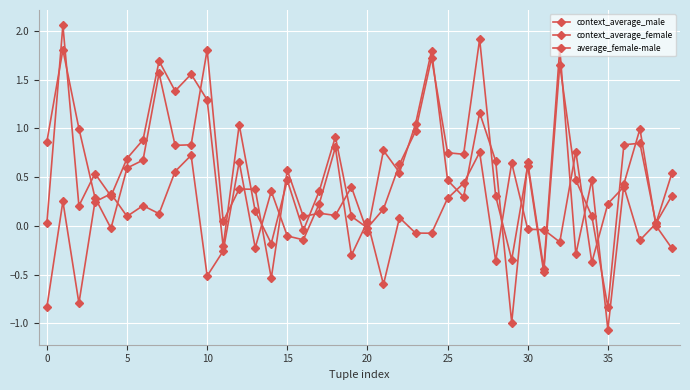

How many data points does each series have?

40